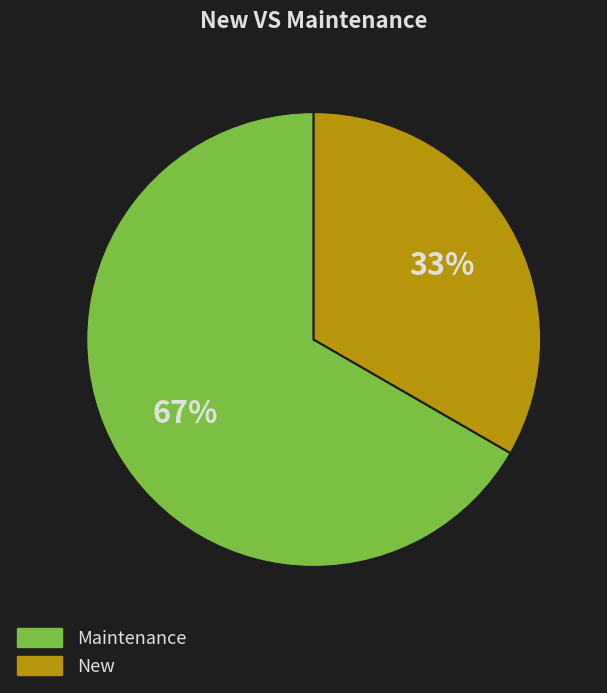

Is it true that New is 33% of the pie?

True